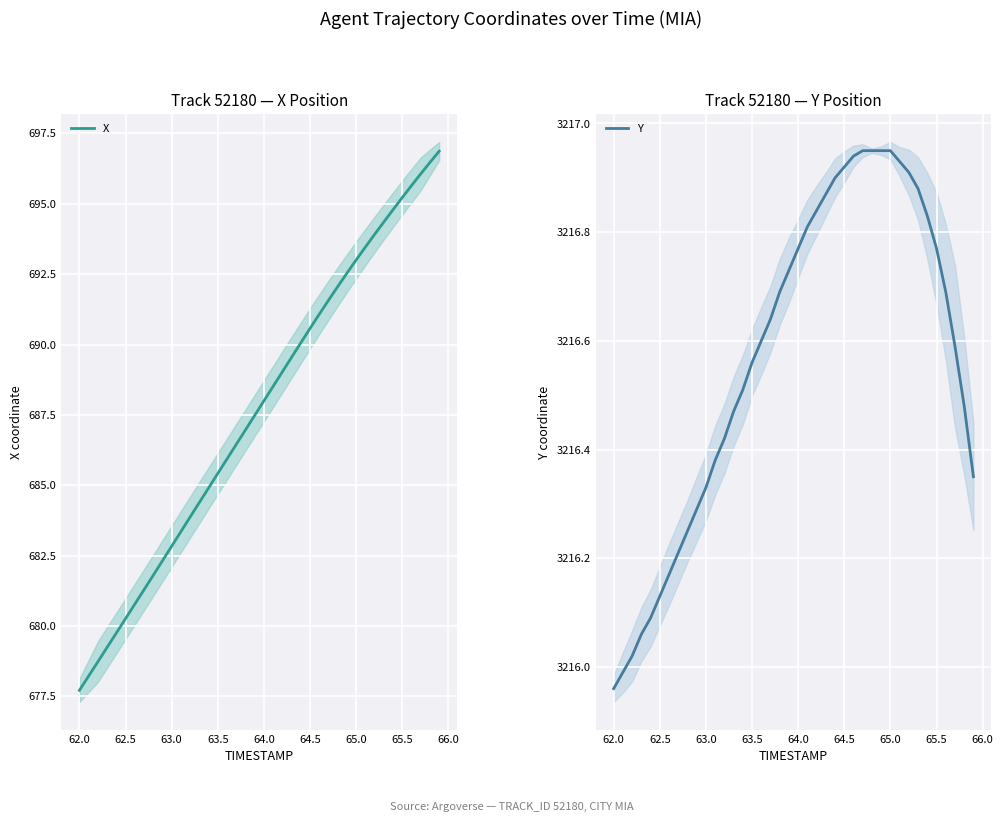

Reading left to right, list all the values displayed in this chart.

X: 677.7	678.2	678.7	679.2	679.8	680.3	680.8	681.3	681.8	682.3	682.8	683.4	683.9	684.4	684.9	685.4	685.9	686.5	687.0	687.5	688.0	688.5	689.0	689.5	690.1	690.6	691.1	691.6	692.1	692.5	693.0	693.5	693.9	694.4	694.8	695.2	695.6	696.1	696.5	696.9
Y: 3216.0	3216.0	3216.0	3216.1	3216.1	3216.1	3216.2	3216.2	3216.2	3216.3	3216.3	3216.4	3216.4	3216.5	3216.5	3216.6	3216.6	3216.6	3216.7	3216.7	3216.8	3216.8	3216.8	3216.9	3216.9	3216.9	3216.9	3216.9	3216.9	3216.9	3216.9	3216.9	3216.9	3216.9	3216.8	3216.8	3216.7	3216.6	3216.5	3216.3